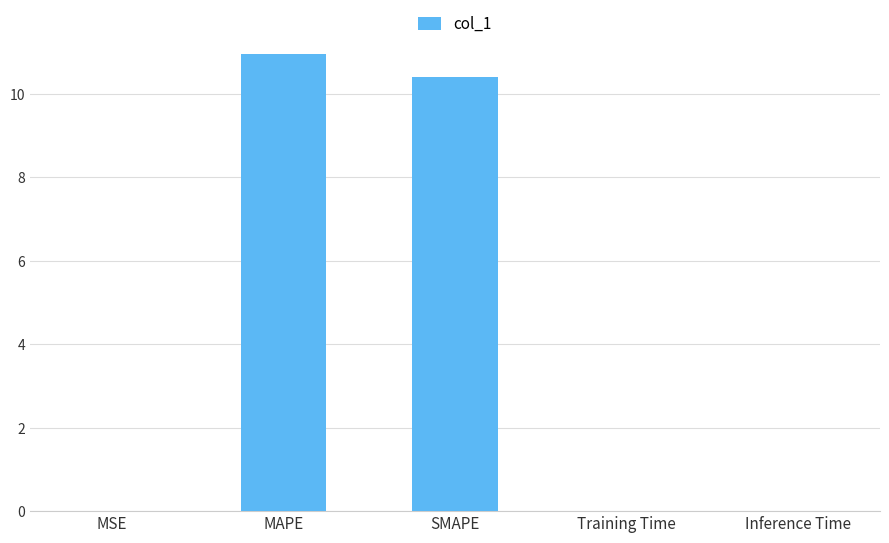

The value at Training Time is 0.0. True or false?

True